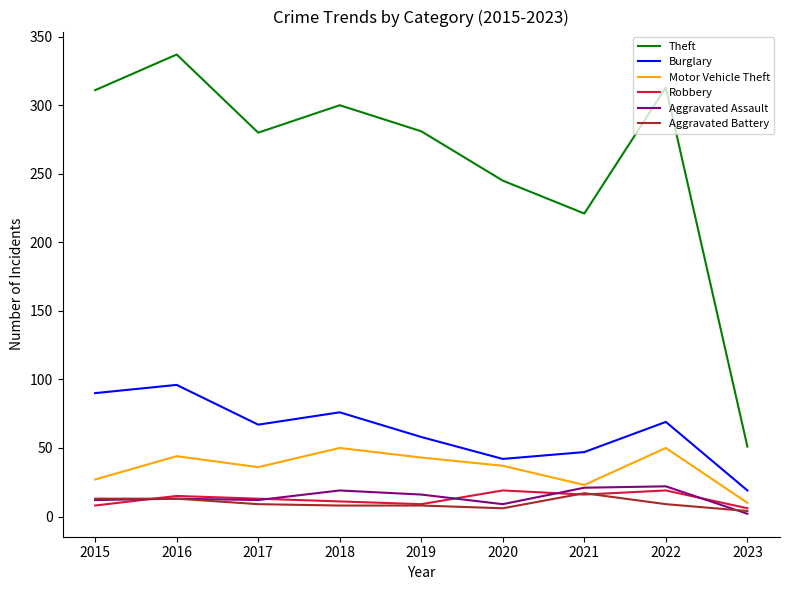

Is the value of Burglary at 2016 greater than the value of Robbery at 2019?

Yes